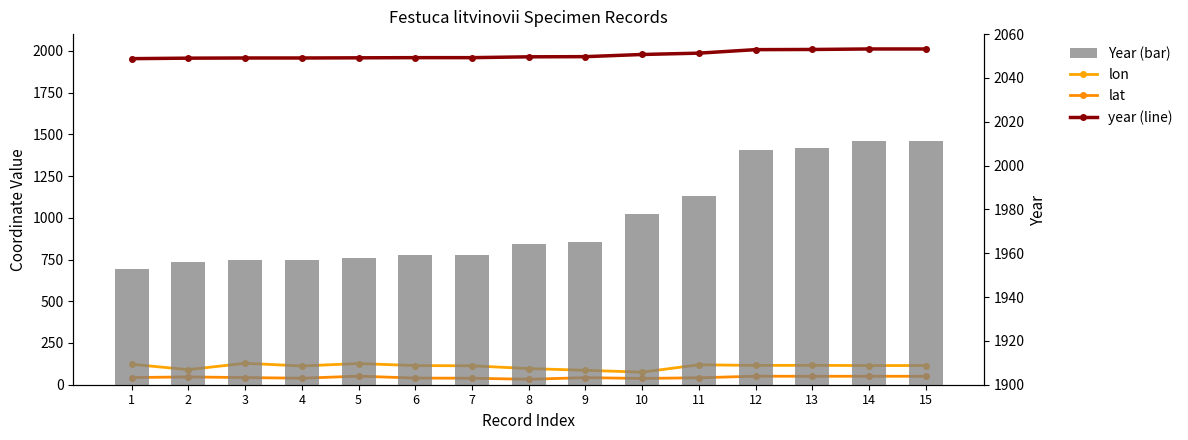

What is the value of the Year (bar) bar at the 10th from the left?

1978.0